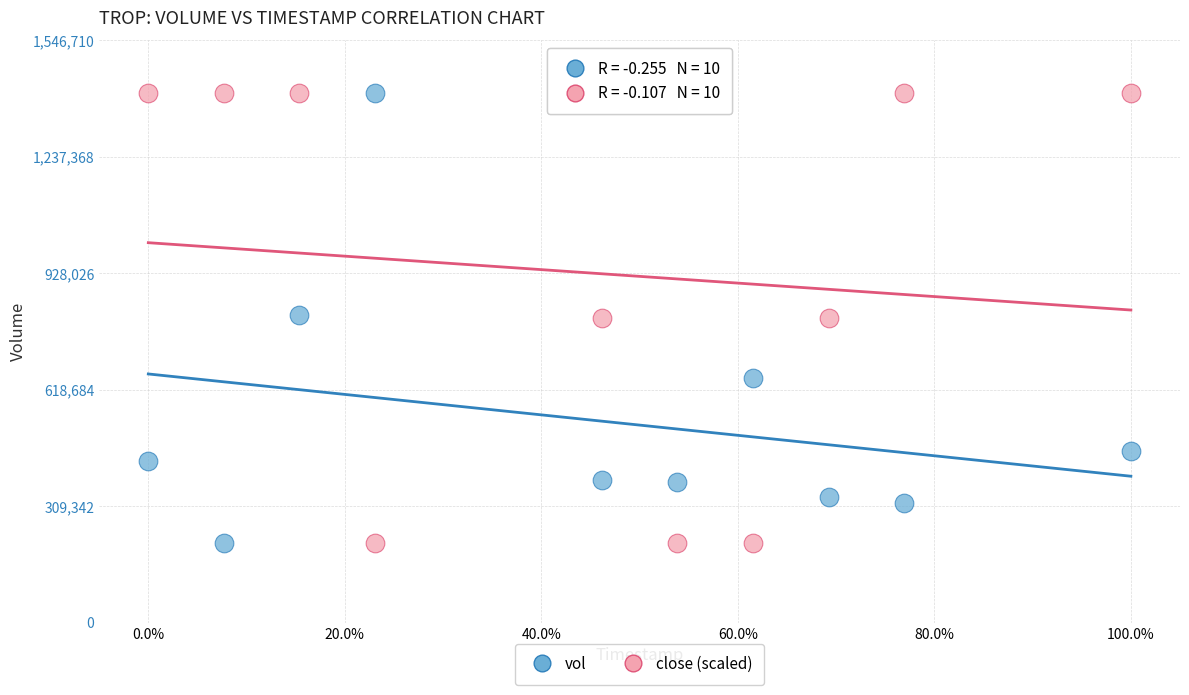

Across all data points, what is the range of Y values (max minus min)?

1194300.0